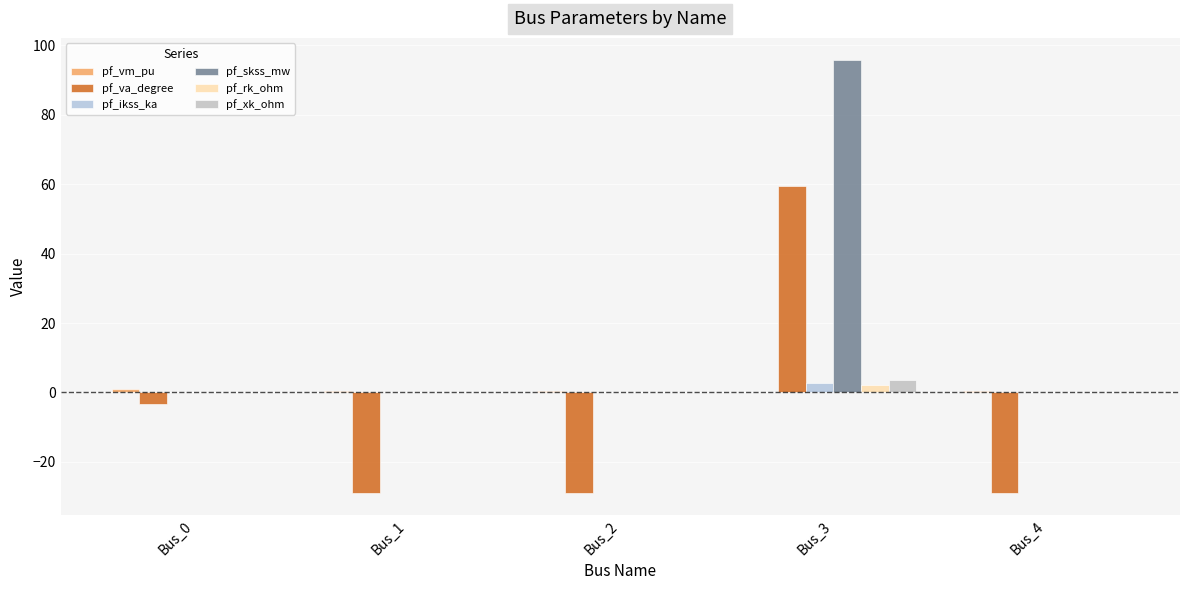

How many distinct data groups are displayed?

6